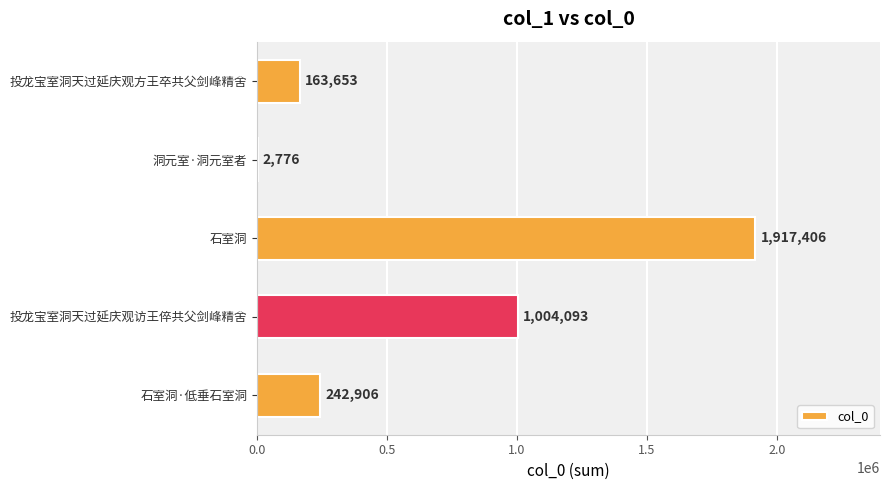

What is the greatest value displayed?

1917406